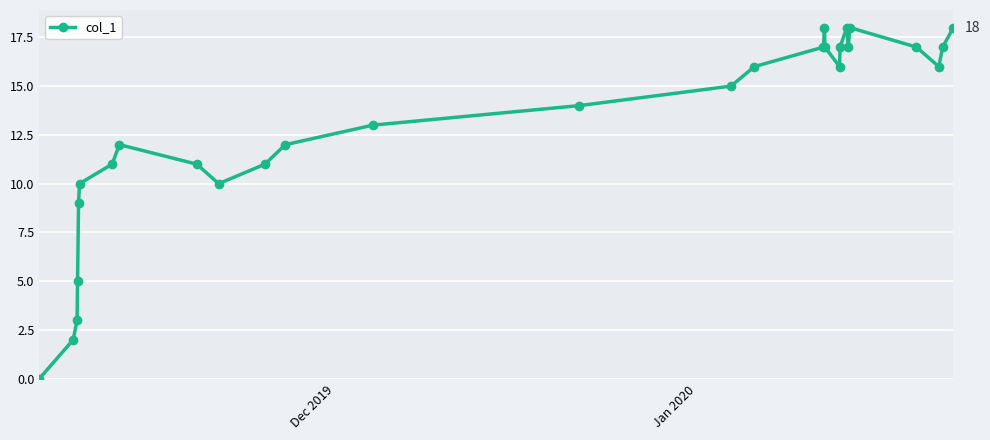

What is the value of the 23rd point from the left?

17